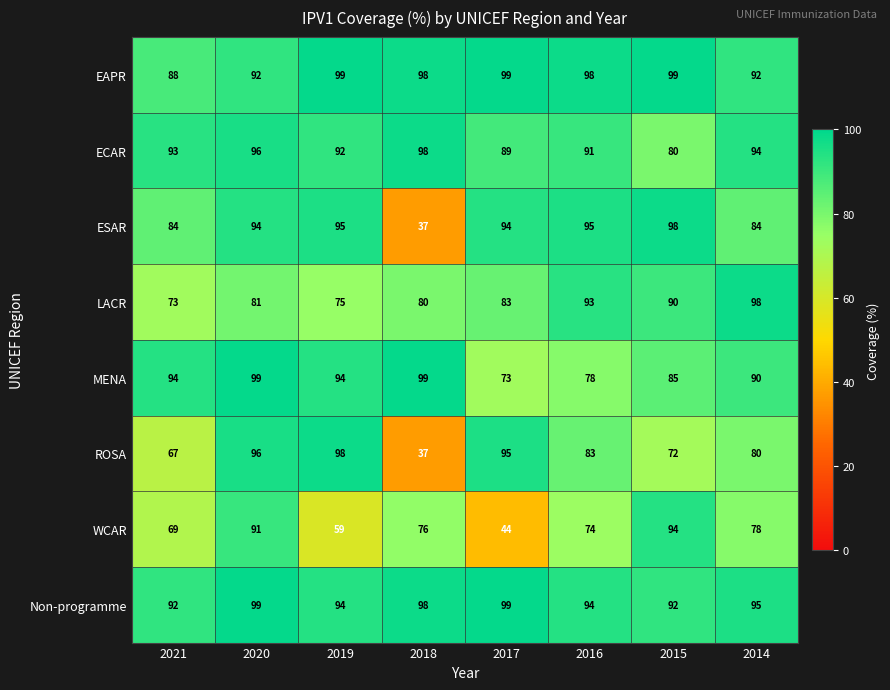

What is the difference between the highest and lowest values at 2021?

27